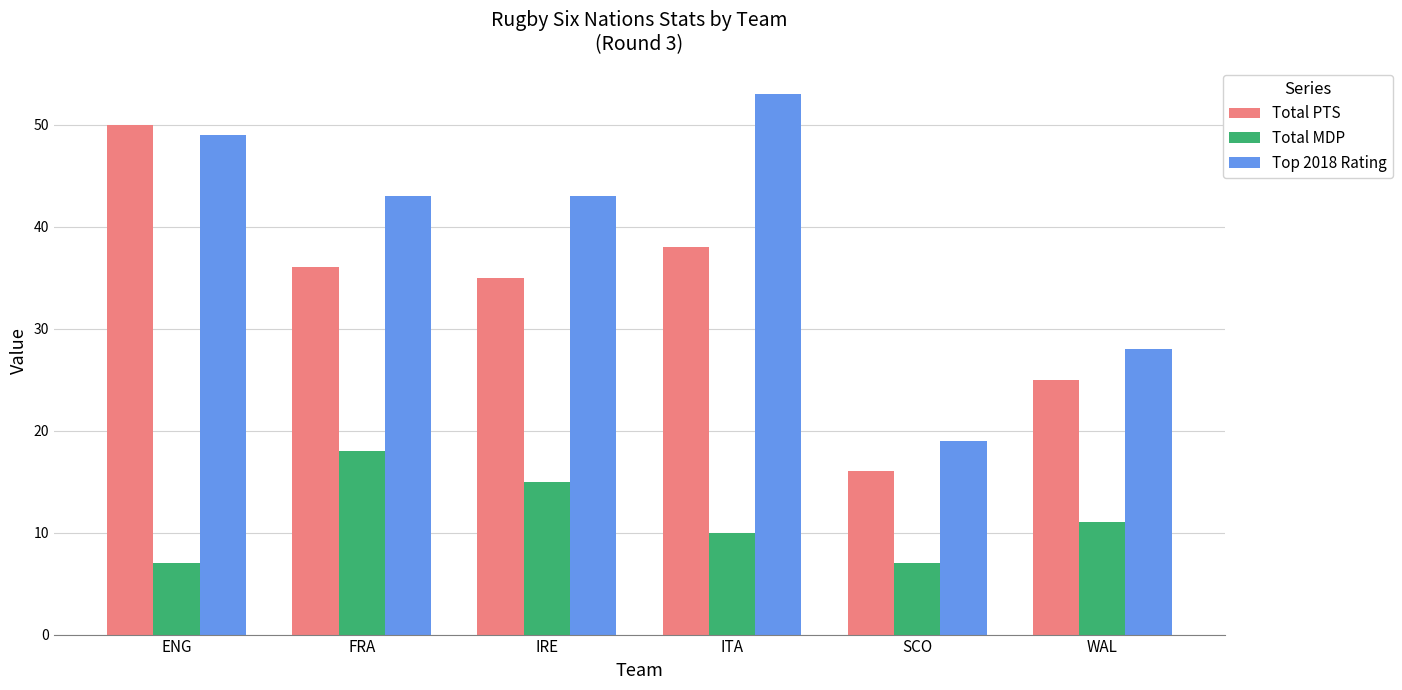

True or false: Total MDP has a value of 11 at WAL.

True